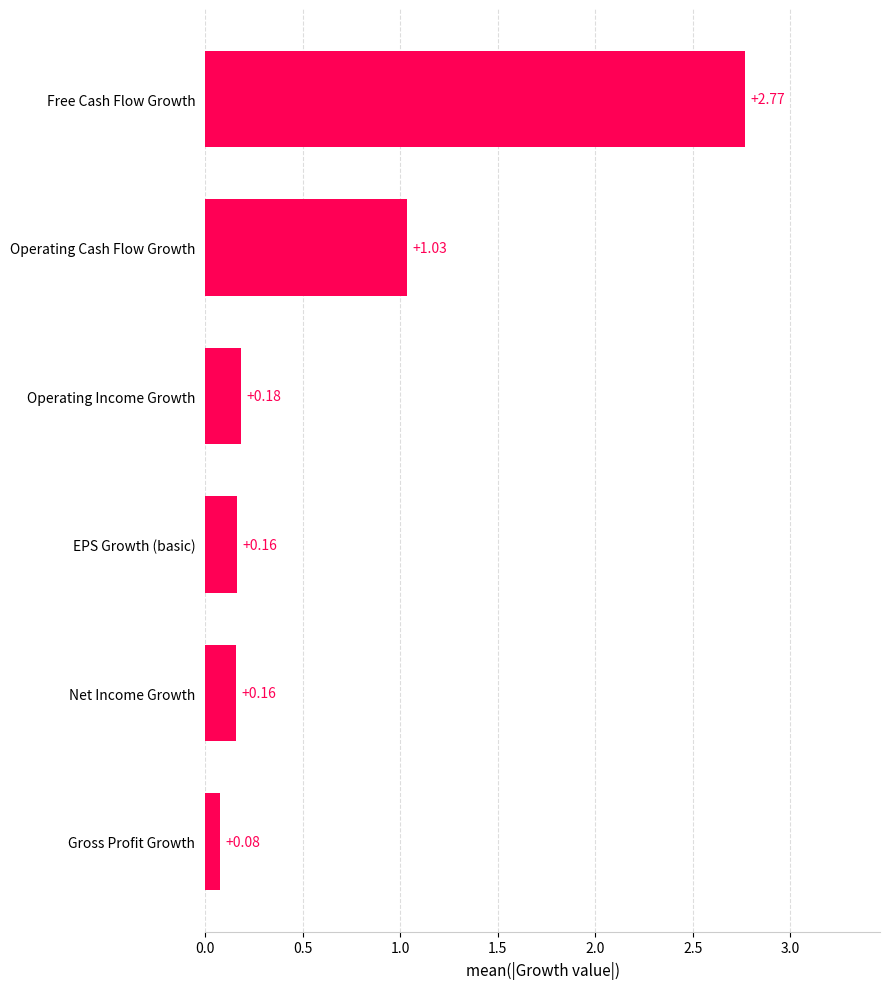

Which has a higher value, Free Cash Flow Growth or Gross Profit Growth?

Free Cash Flow Growth